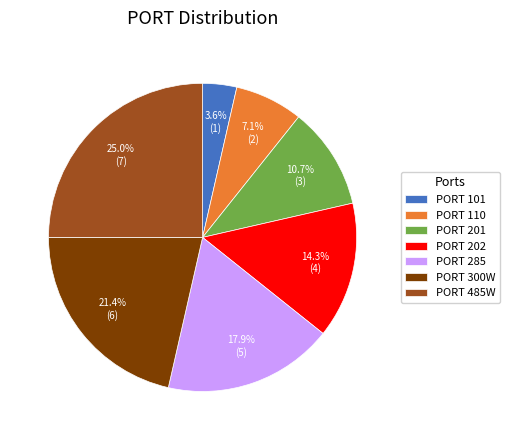

What percentage is NOT represented by PORT 300W?

78.6%